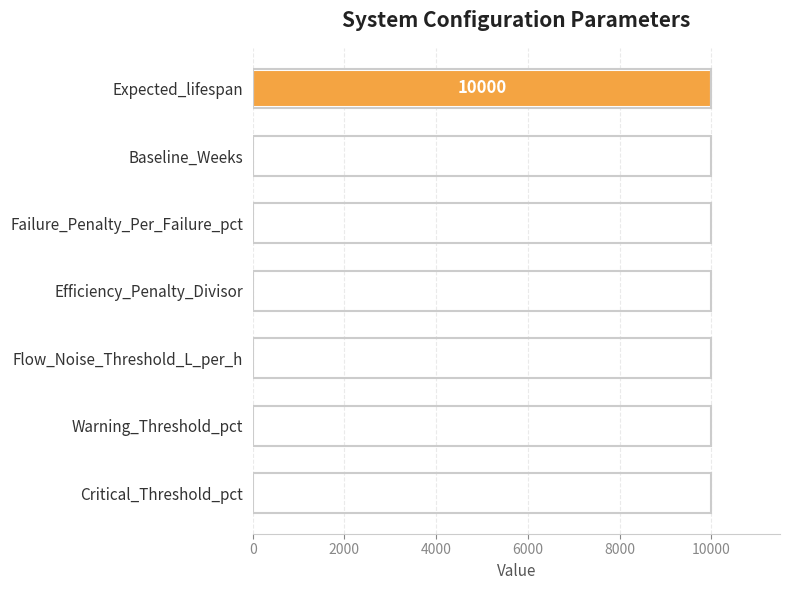

Approximately how many times larger is the value at Baseline_Weeks compared to Failure_Penalty_Per_Failure_pct?

0.8